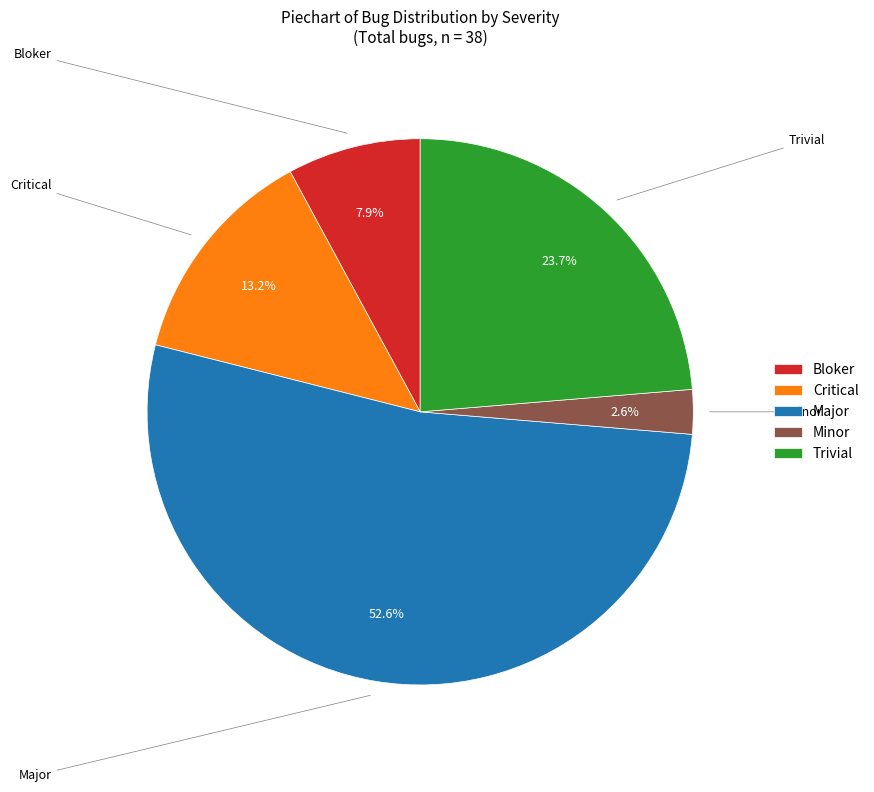

Count the number of slices in the pie.

5